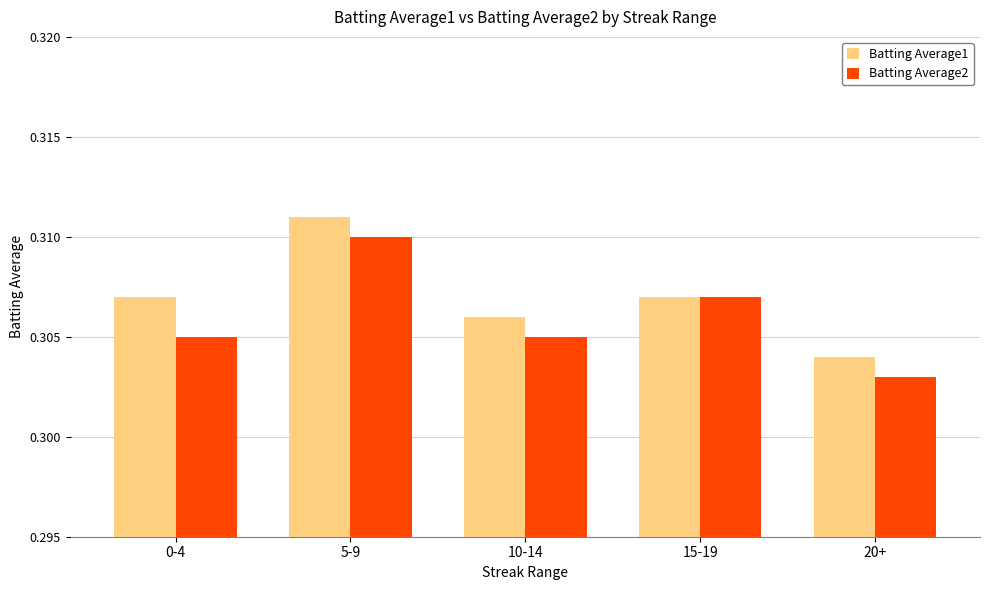

What position from the right is 10-14?

3